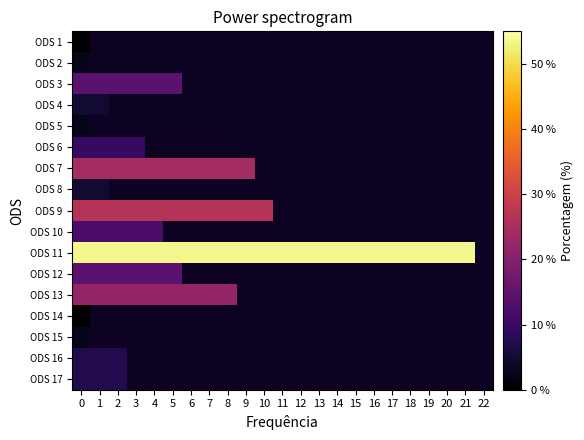

Is the value of ODS 5 at 13 greater than the value of ODS 14 at 0?

No